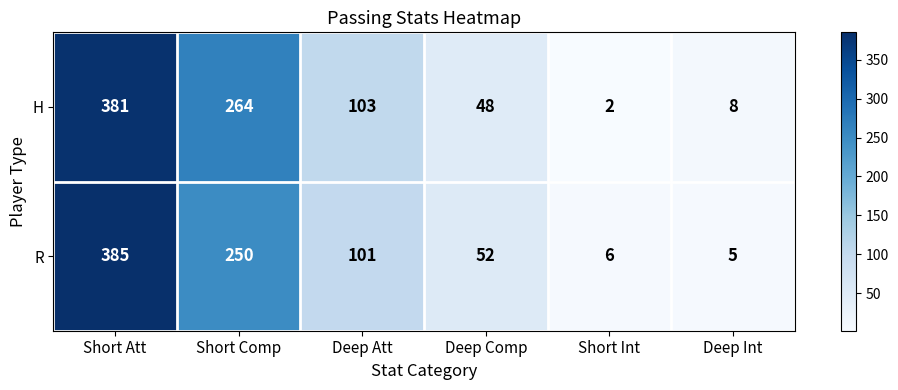

Reading left to right, extract all data points from this chart.

H: 381	264	103	48	2	8
R: 385	250	101	52	6	5